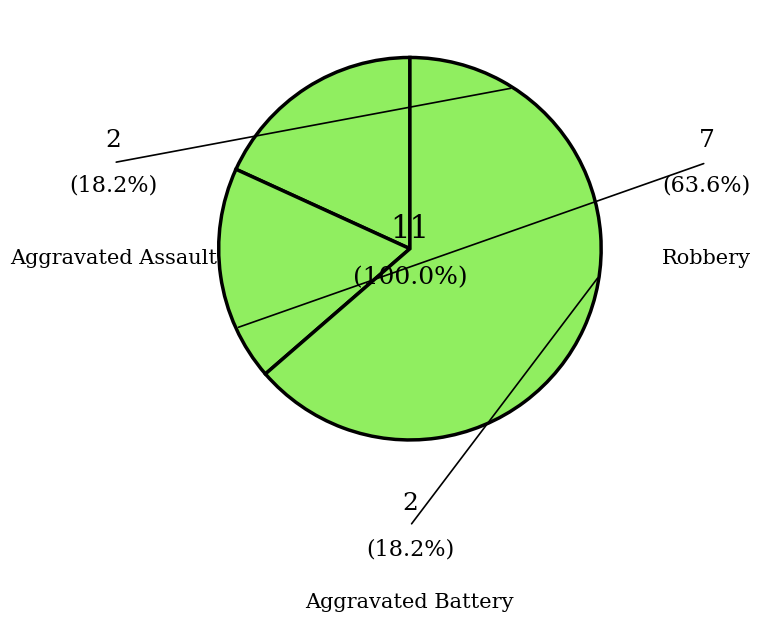

Which slice is the smallest?

Aggravated Assault